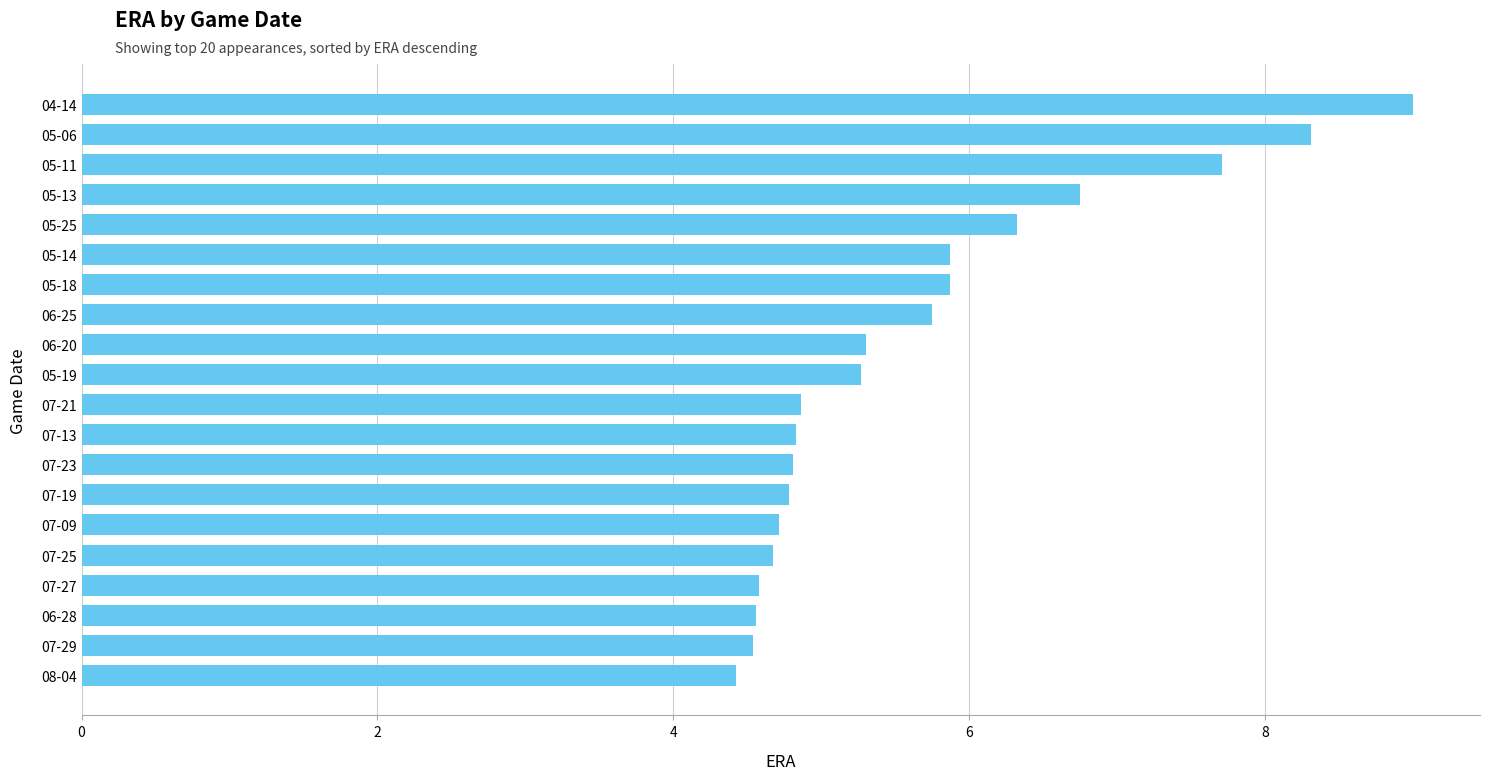

How many values are below 5?

10